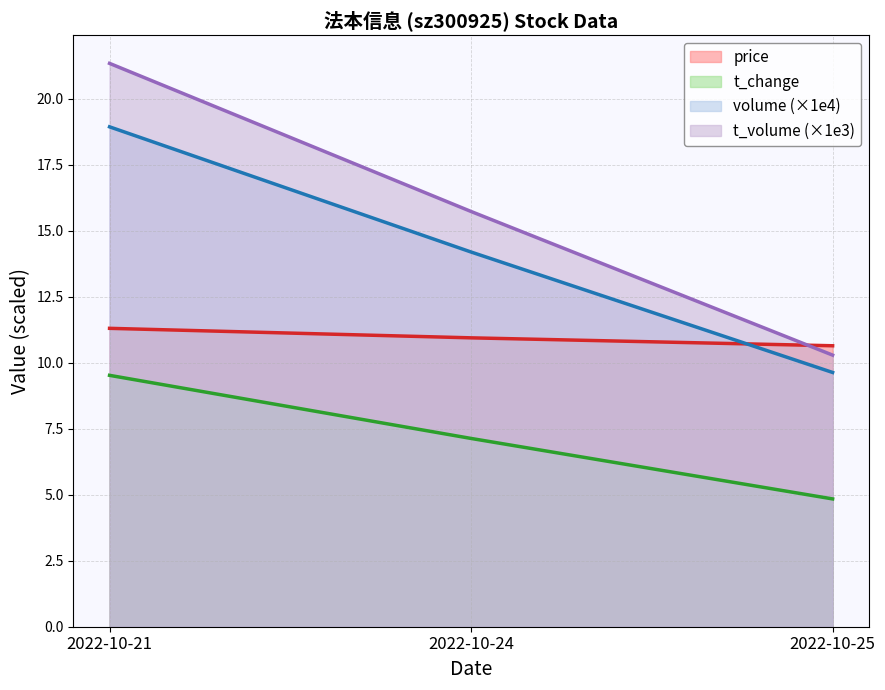

Which category has the highest value in the volume series?

2022-10-21